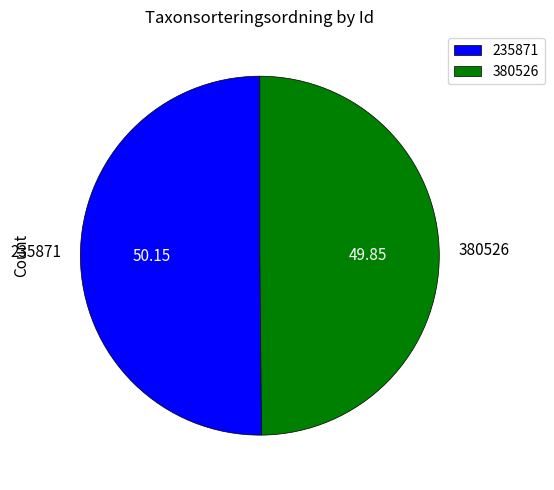

Do 380526 and 235871 together represent more than half of the pie?

Yes